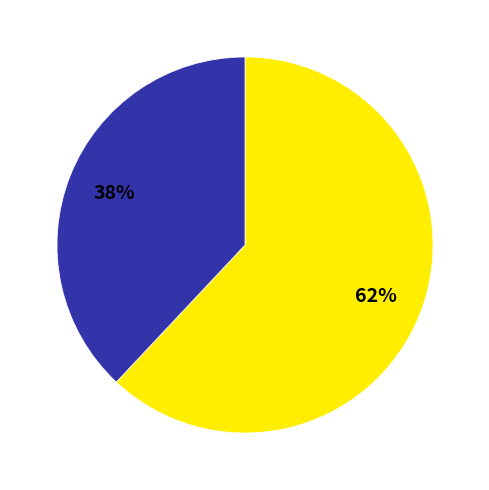

Does any single category account for the majority?

Yes